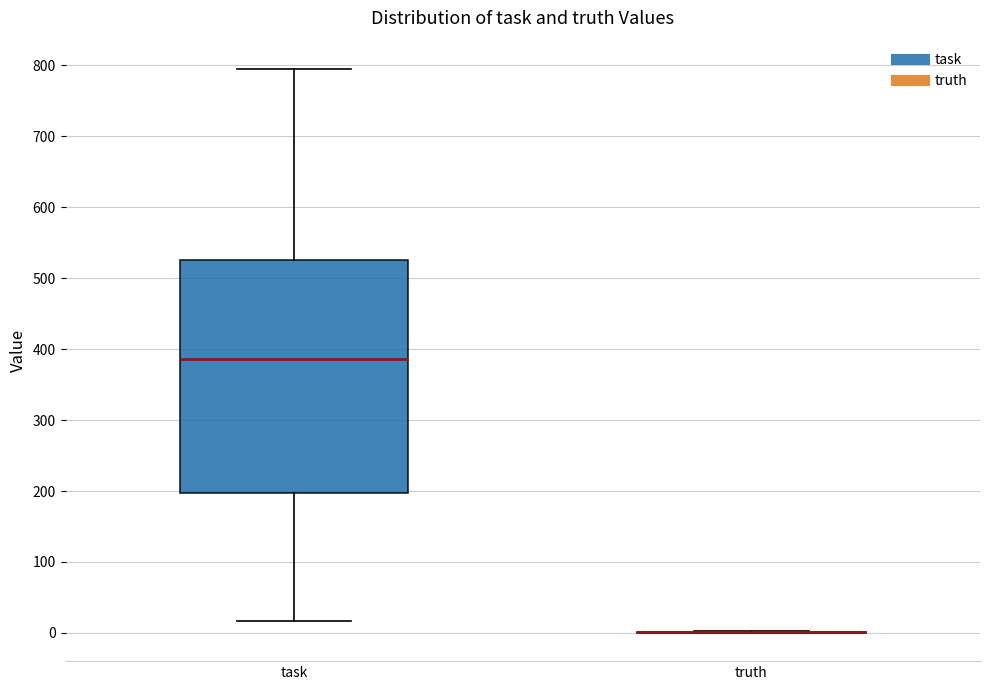

Comparing the boxes themselves (not the whiskers), which one is the tallest?

task